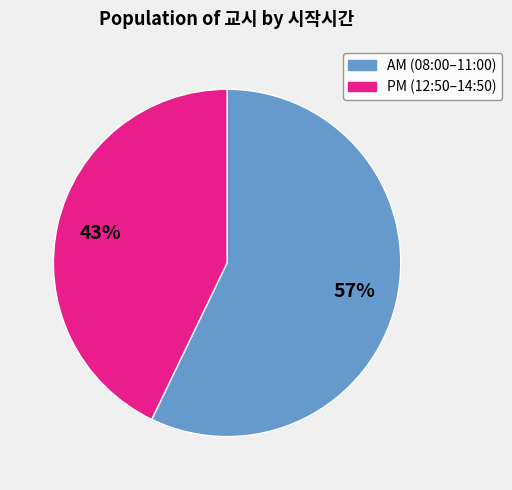

To the nearest percent, what is the difference between the largest and smallest slice percentages?

14%